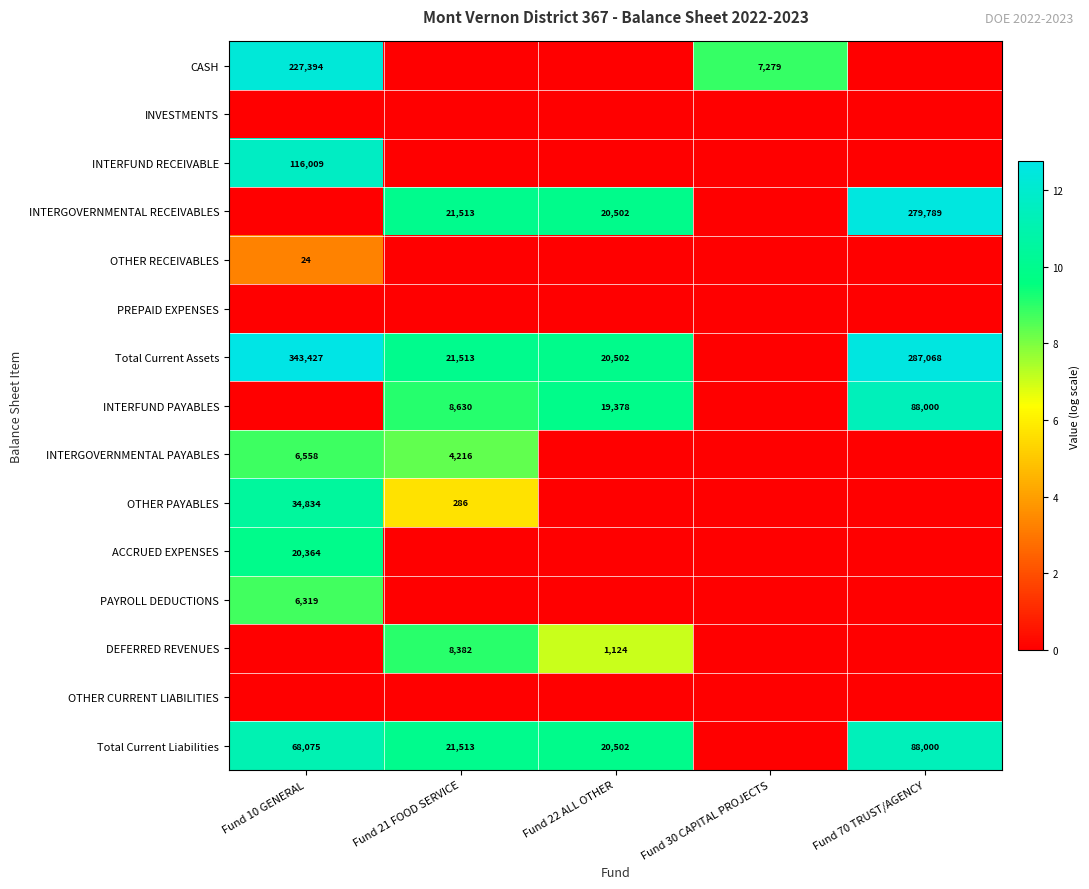

The value of CASH at Fund 30 CAPITAL PROJECTS is 7279. True or false?

True